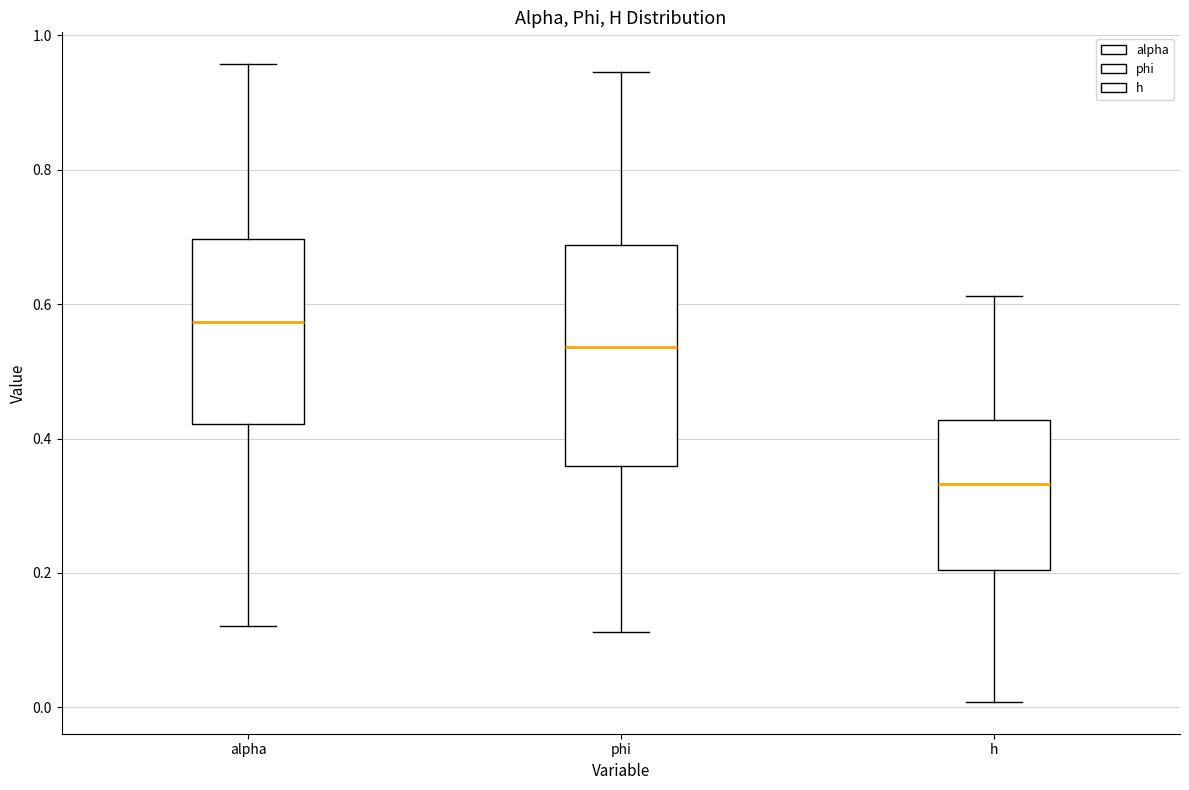

Comparing the boxes themselves (not the whiskers), which one is the tallest?

phi